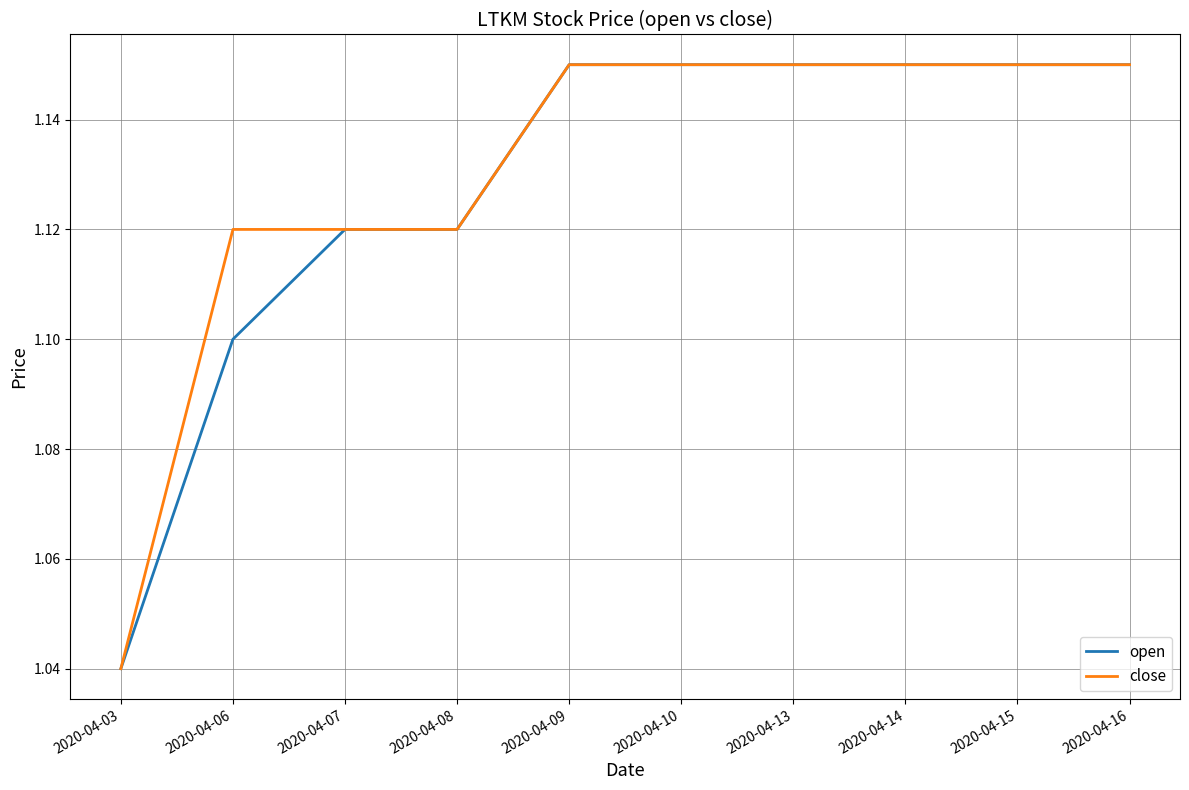

At which label is open closest to 1?

2020-04-03